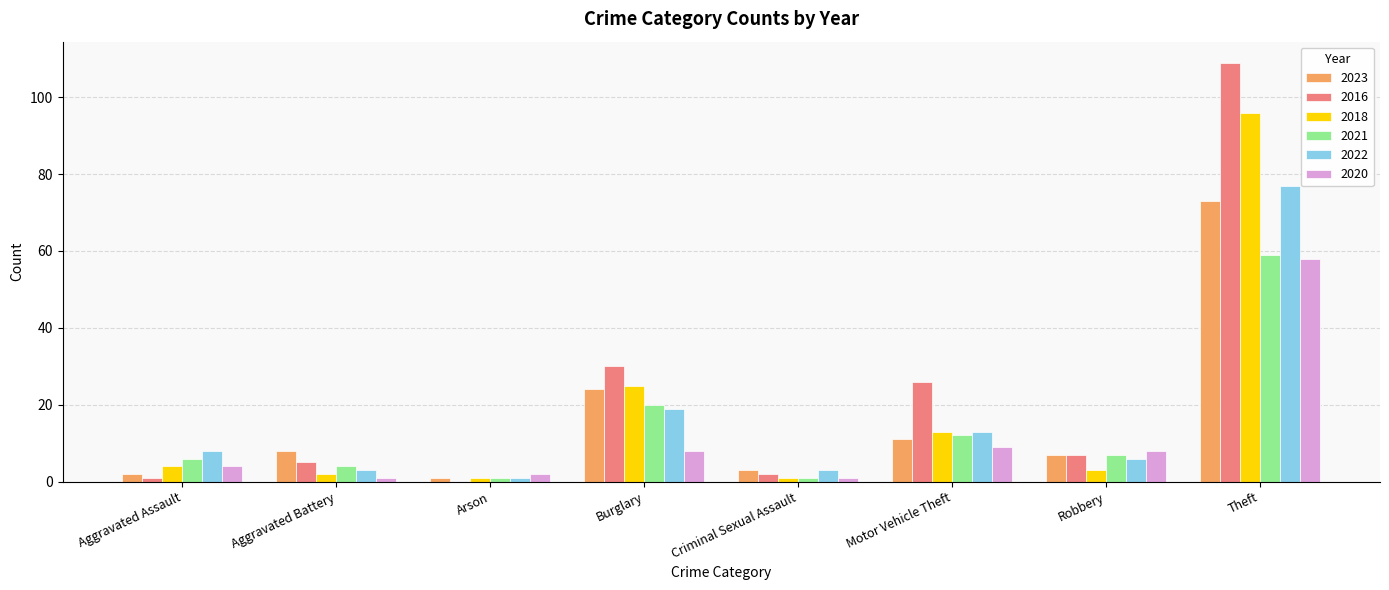

Is the value of 2021 at Criminal Sexual Assault greater than the value of 2018 at Aggravated Assault?

No